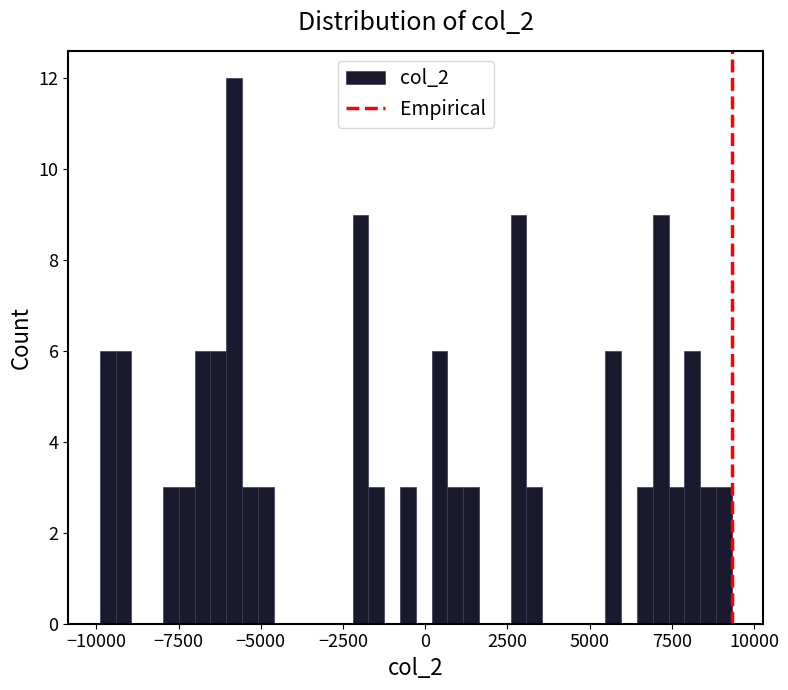

Around what value on the x-axis is the tallest bar? Give the approximate position of its centre, as read against the axis.

-6000